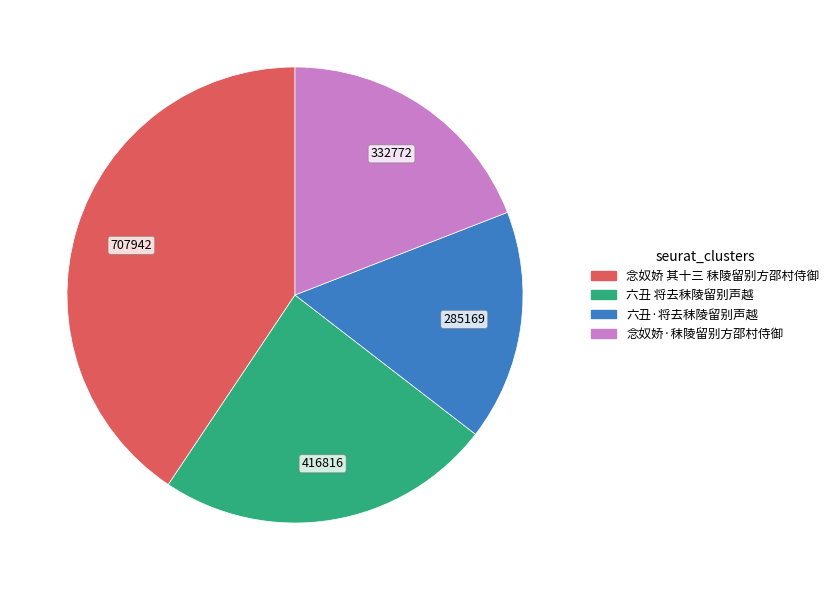

Does 念奴娇·秣陵留别方邵村侍御 account for over 50% of the chart?

No